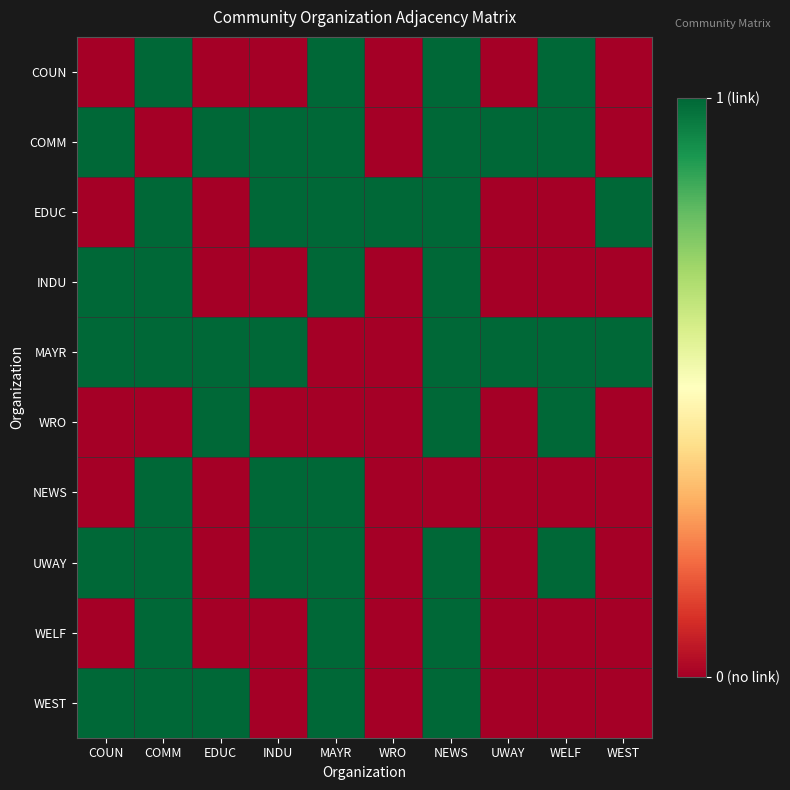

What is the difference between the highest and lowest values at INDU?

1